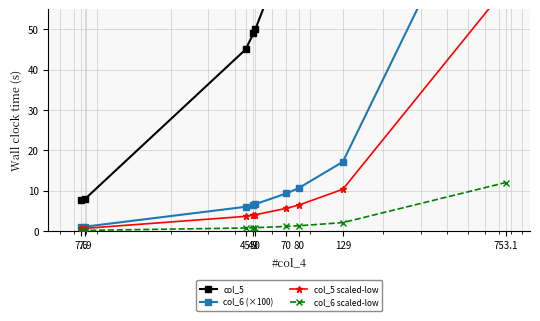

True or false: col_6 (×100) and col_5 scaled-low cross at least once.

False